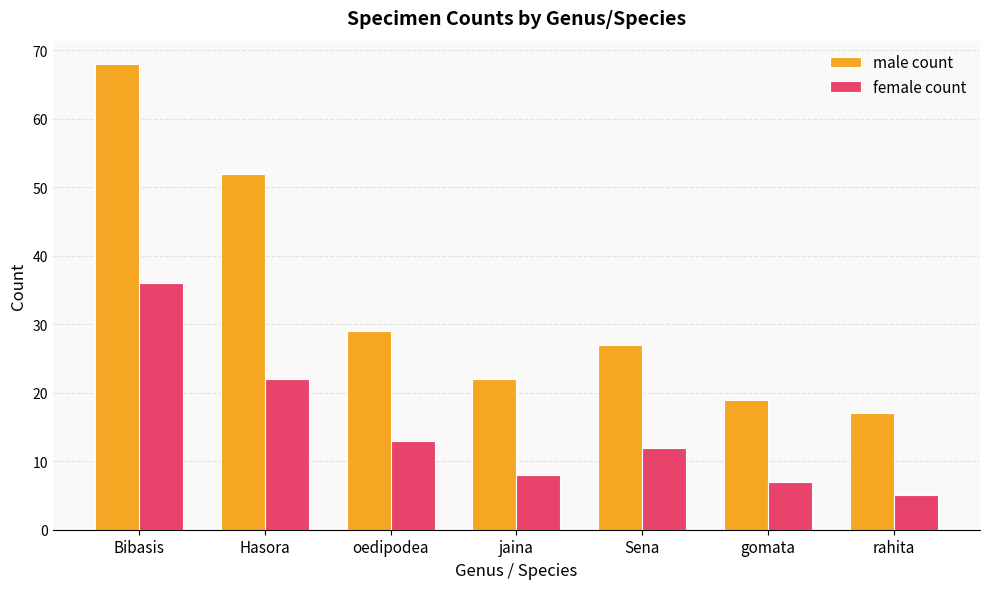

Are the bars horizontal?

No